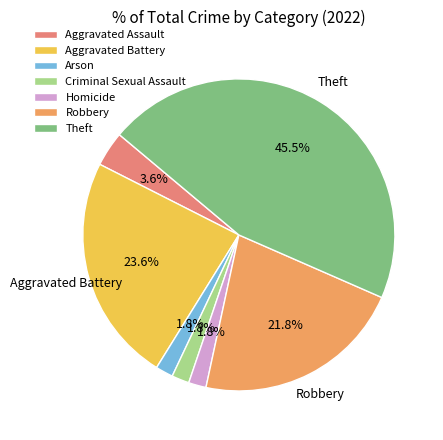

Between Aggravated Battery and Criminal Sexual Assault, which is larger?

Aggravated Battery